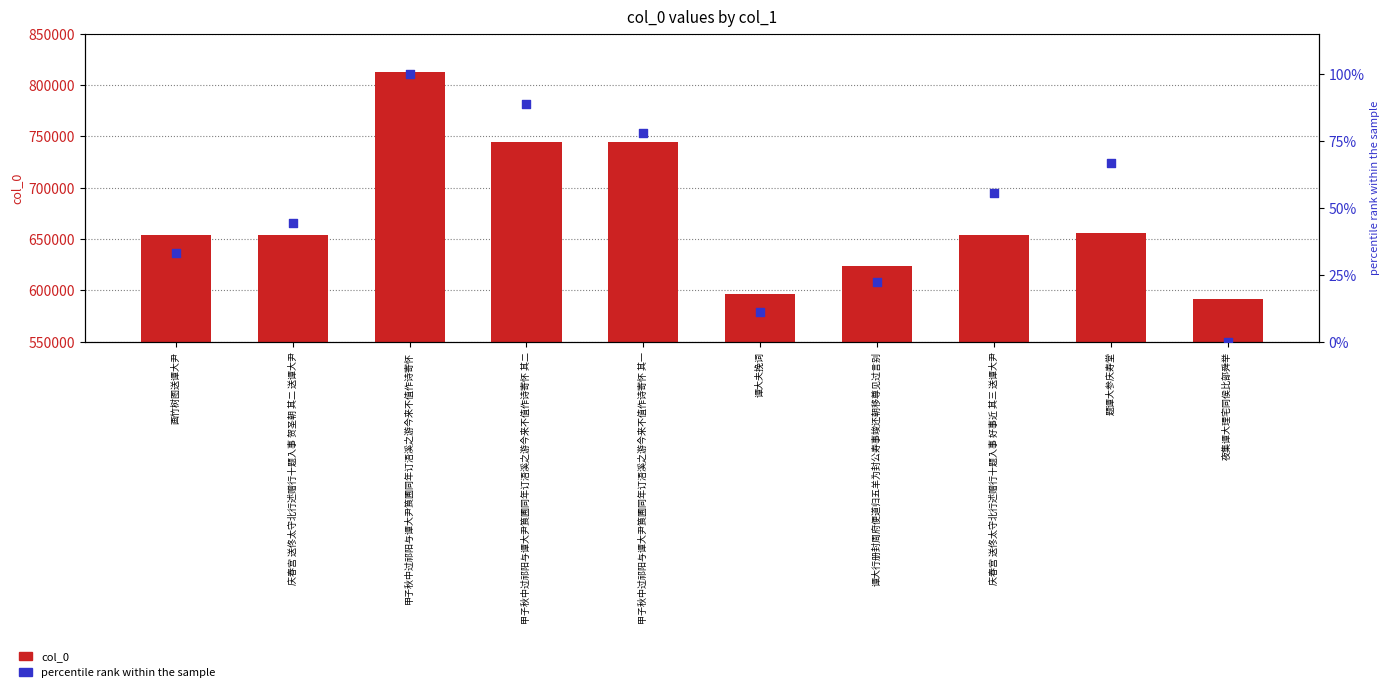

Which series has the largest total across all categories?

col_0